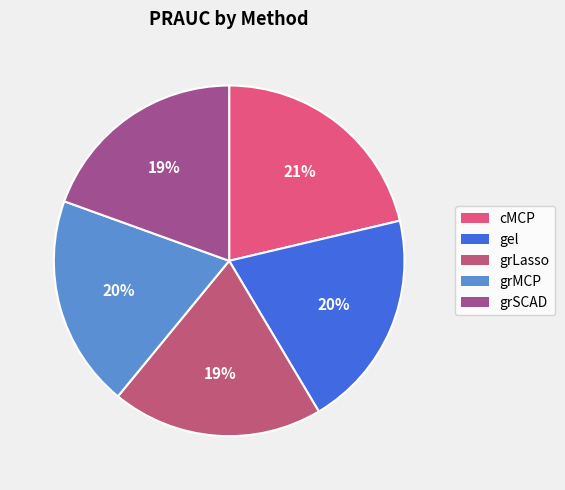

The grLasso slice represents 8% of the pie. True or false?

False